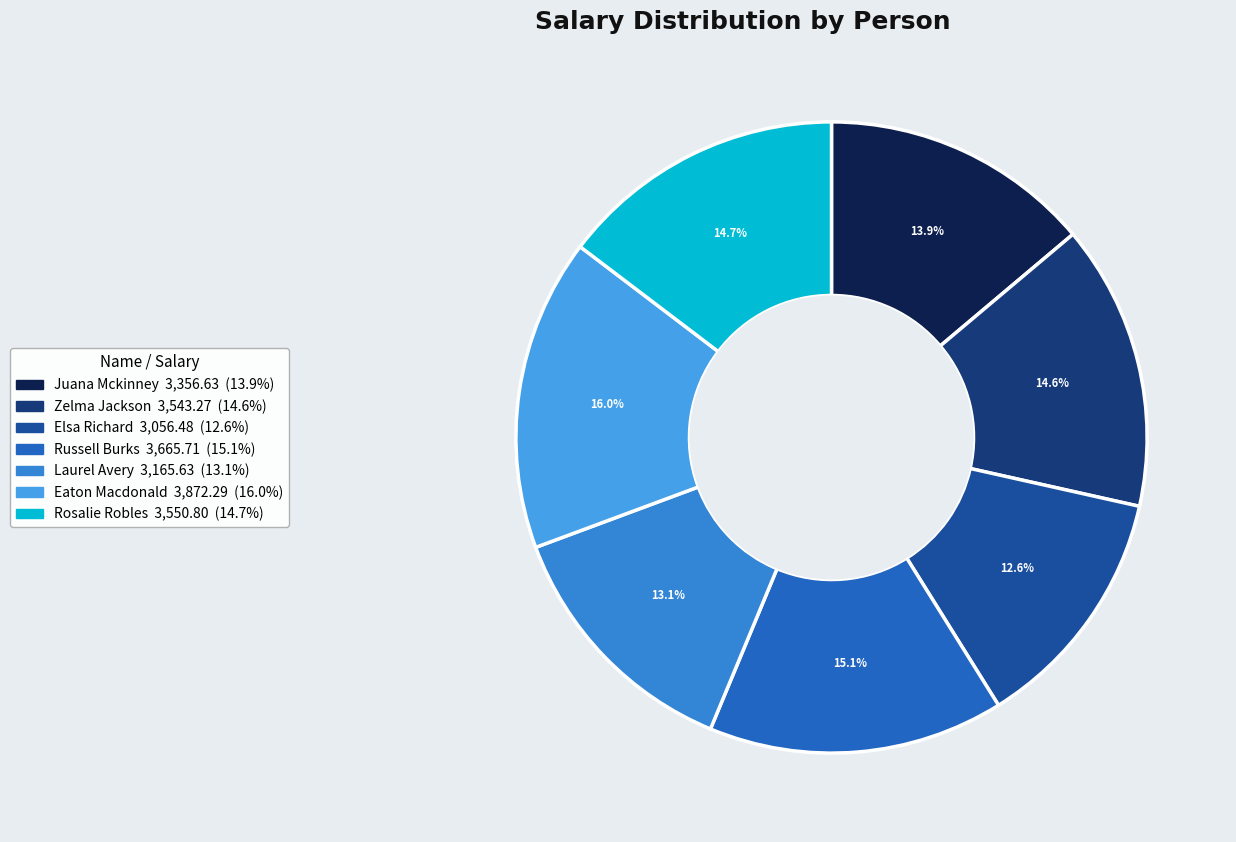

Does Rosalie Robles represent more than half of the total?

No